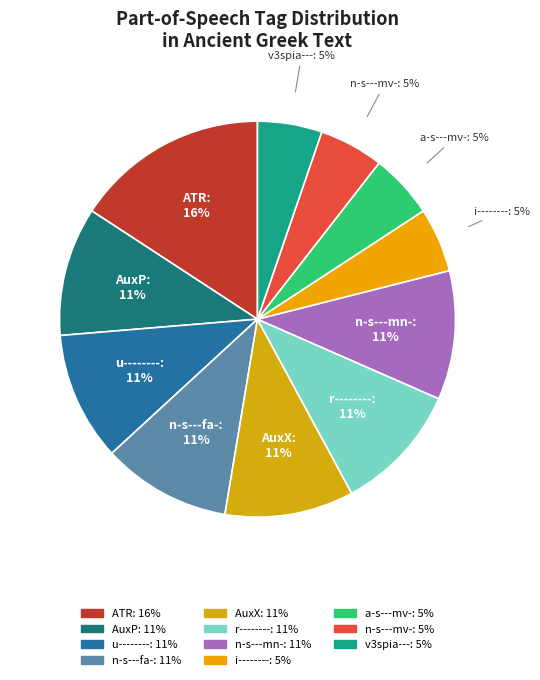

Which category has the biggest portion of the pie?

ATR